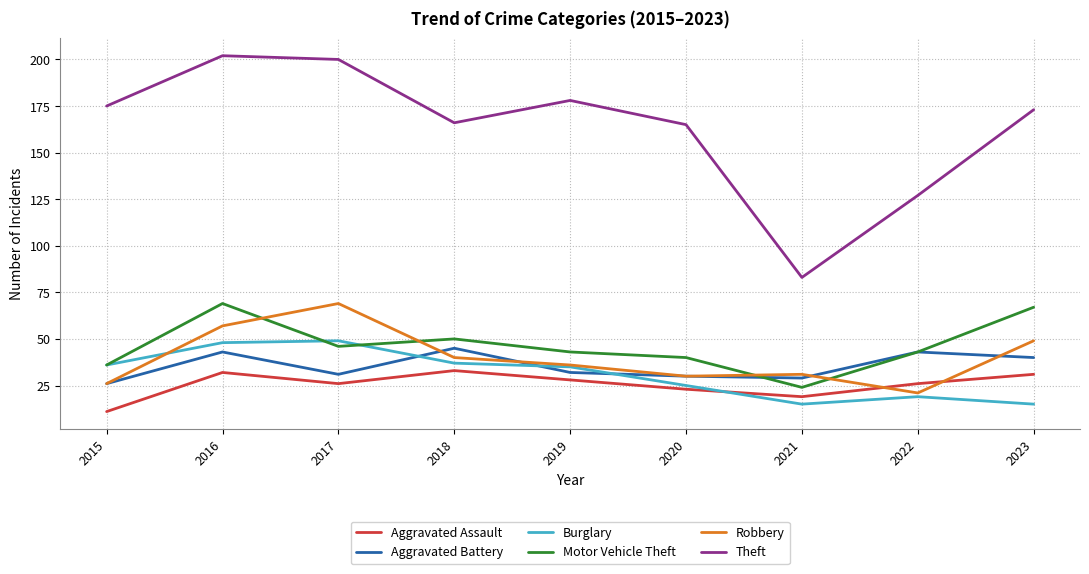

True or false: Aggravated Battery has a value of 65 at 2023.

False